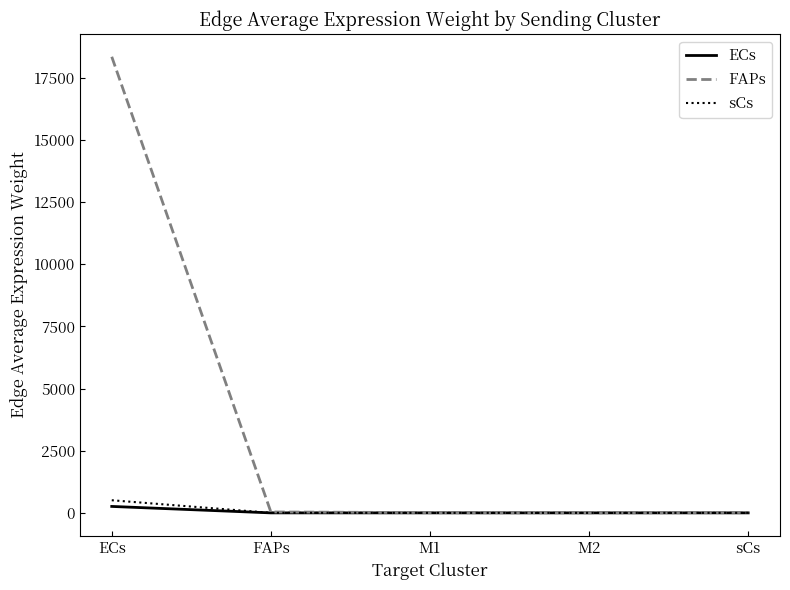

What is the total value across all series at ECs?

19106.4